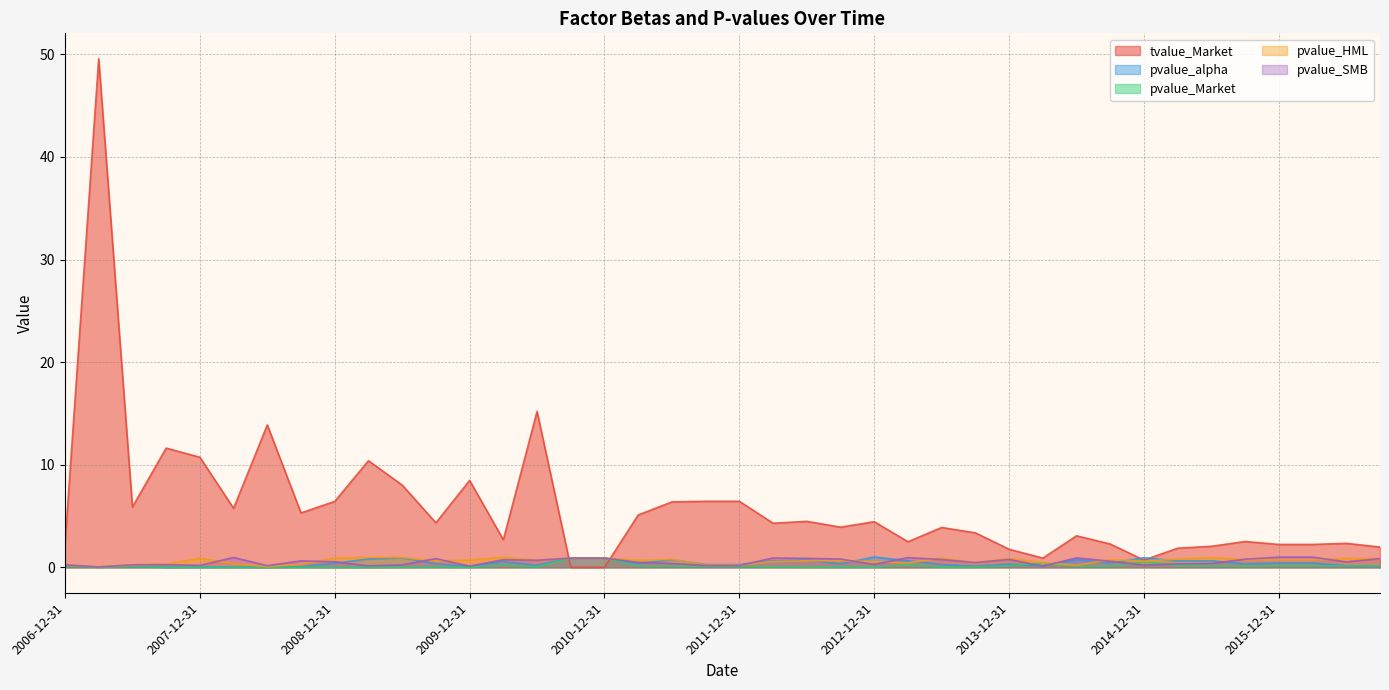

What is the value of the pvalue_SMB point at the 8th from the left?

0.6